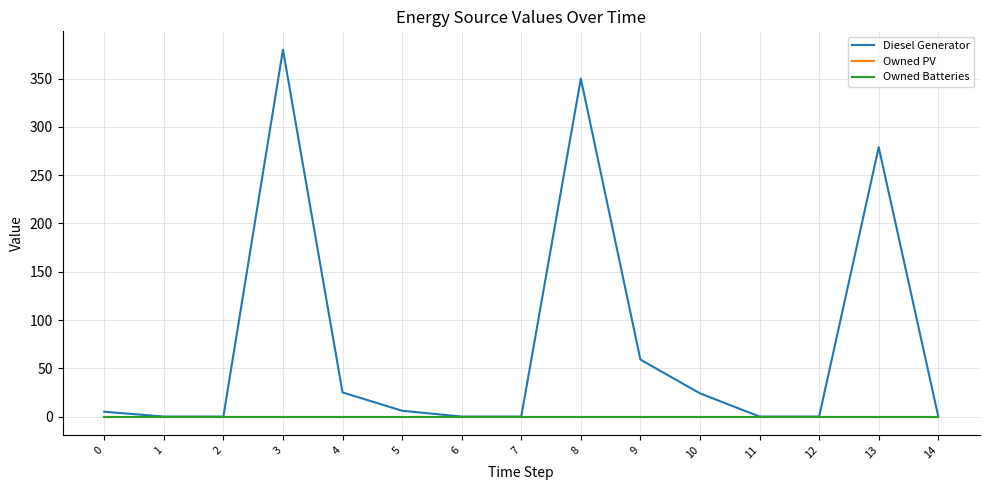

True or false: Owned Batteries has more than 2 points higher than both neighbors.

False